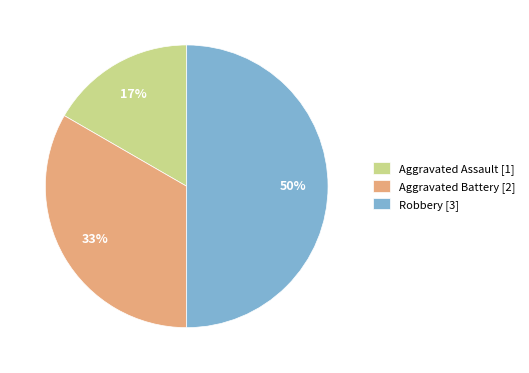

To the nearest percent, what is the combined percentage of Aggravated Assault [1] and Robbery [3]?

67%